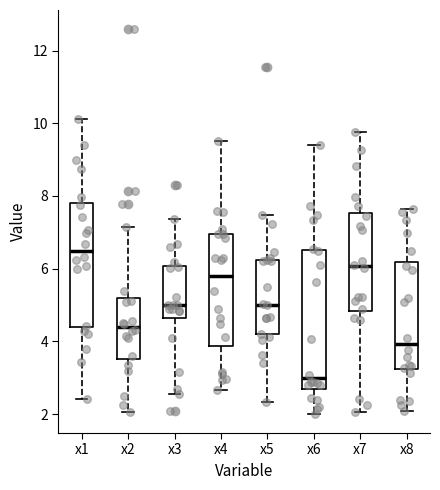

Reading left to right, transcribe this box plot: for each box, give where its median line is, the range the box spans, and where its two whiskers end, as read against the y-axis. The values are not printed on the chart, so give them approximately, as read against the axis.

x1: median 6.4, box 4.4 to 7.8, whiskers 2.4 to 10.2
x2: median 4.4, box 3.6 to 5.2, whiskers 2.0 to 7.2
x3: median 5.0, box 4.6 to 6.0, whiskers 2.6 to 7.4
x4: median 5.8, box 3.8 to 7.0, whiskers 2.6 to 9.6
x5: median 5.0, box 4.2 to 6.2, whiskers 2.4 to 7.4
x6: median 3.0, box 2.8 to 6.6, whiskers 2.0 to 9.4
x7: median 6.0, box 4.8 to 7.6, whiskers 2.0 to 9.8
x8: median 4.0, box 3.2 to 6.2, whiskers 2.0 to 7.6